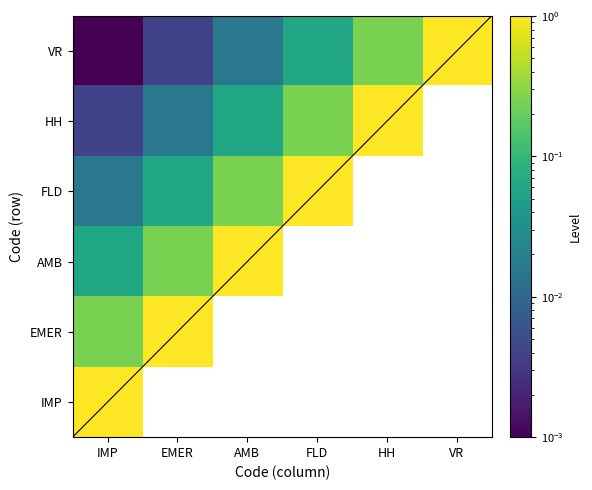

List the labels in order of IMP value, largest first.

IMP, EMER, AMB, FLD, HH, VR